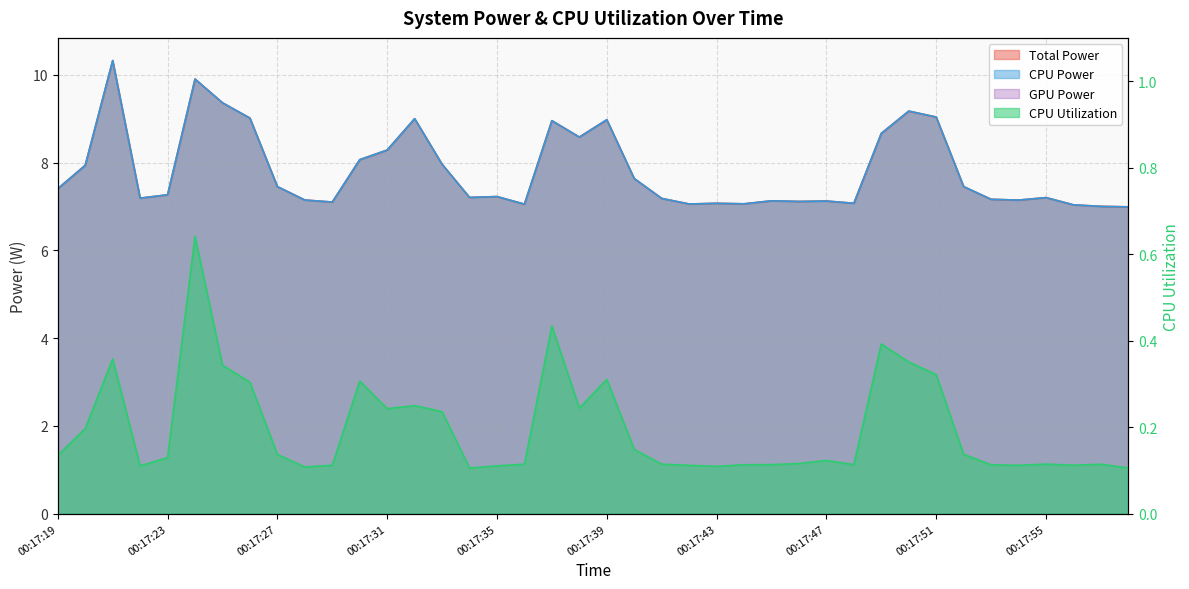

What is the greatest value displayed?

10.3